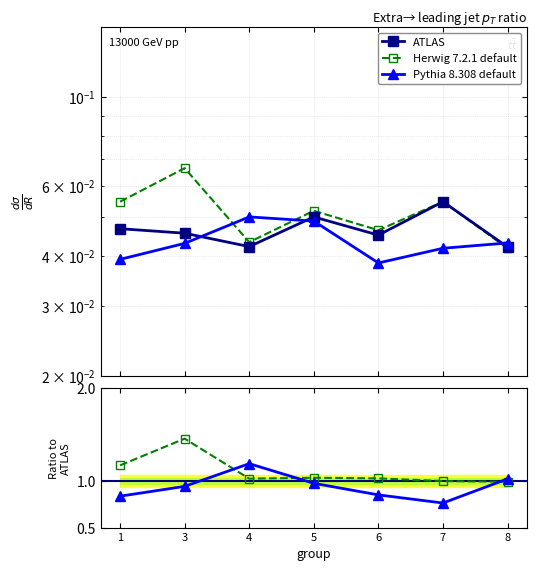

Which series changed the most between 1 and 5?

Pythia 8.308 default